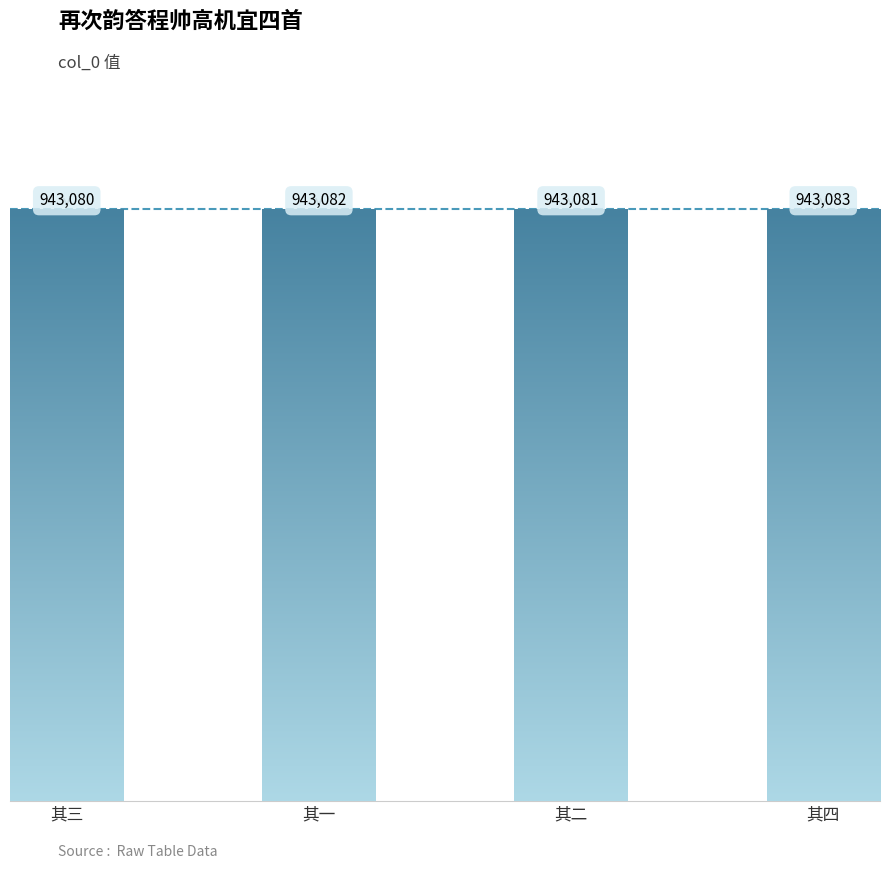

Which category has the highest value across all series?

再次韵答程帅高机宜四首 其四